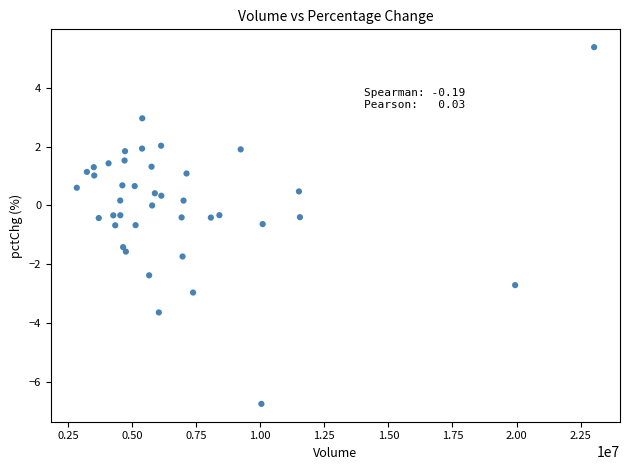

What is the range of Y values (max minus min)?

12.1